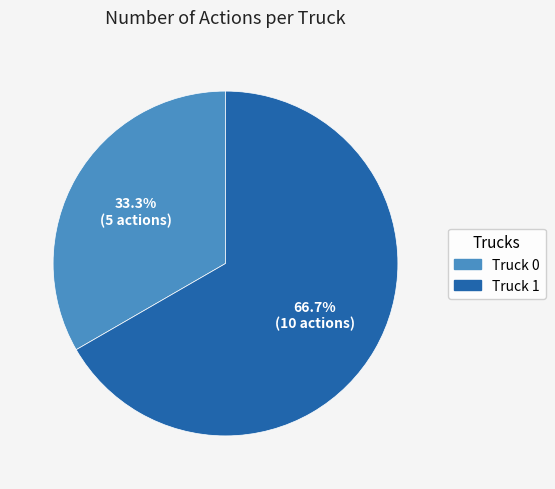

Rank the categories by value from lowest to highest.

Truck 0, Truck 1